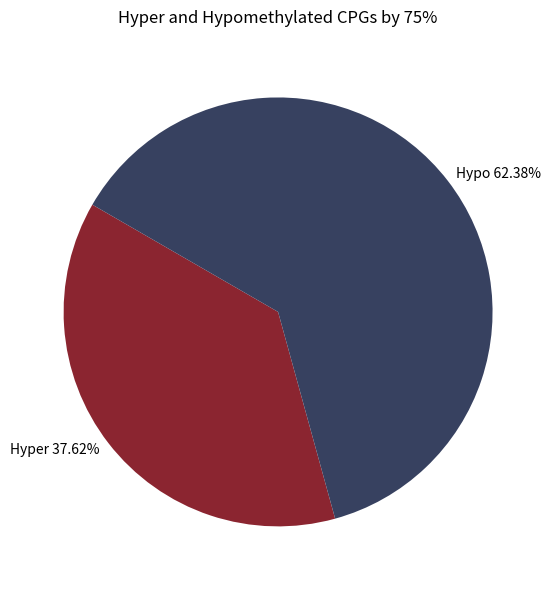

Rank the categories by value from lowest to highest.

Hyper 37.62%, Hypo 62.38%